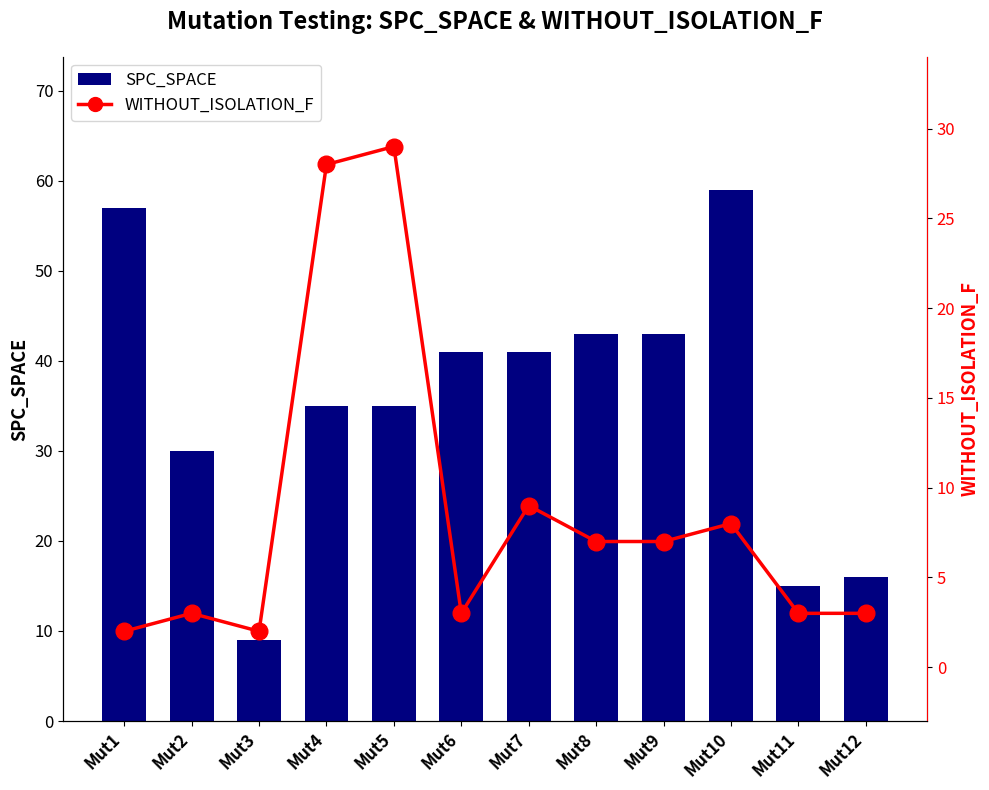

What is the value of the WITHOUT_ISOLATION_F bar at the 7th from the left?

9